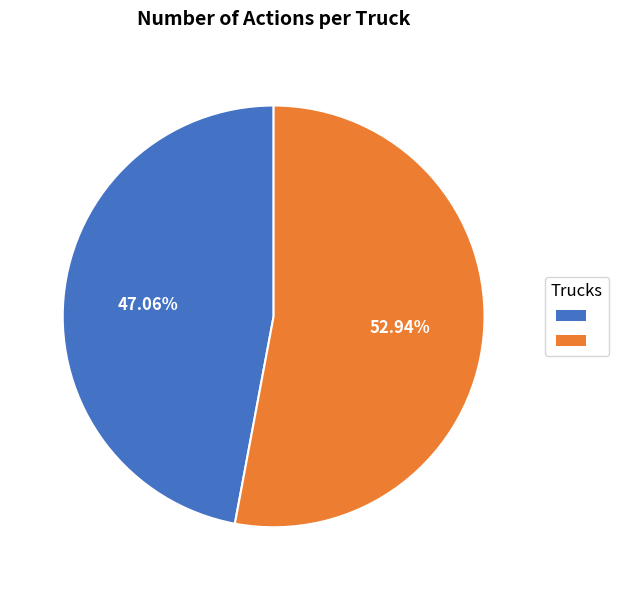

Is there a majority slice in this chart?

Yes